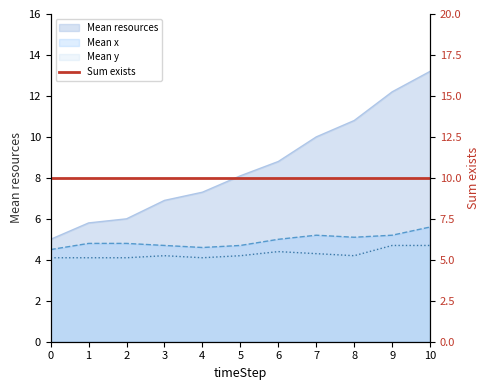

The value of Mean resources at 10 is 13.2. True or false?

True